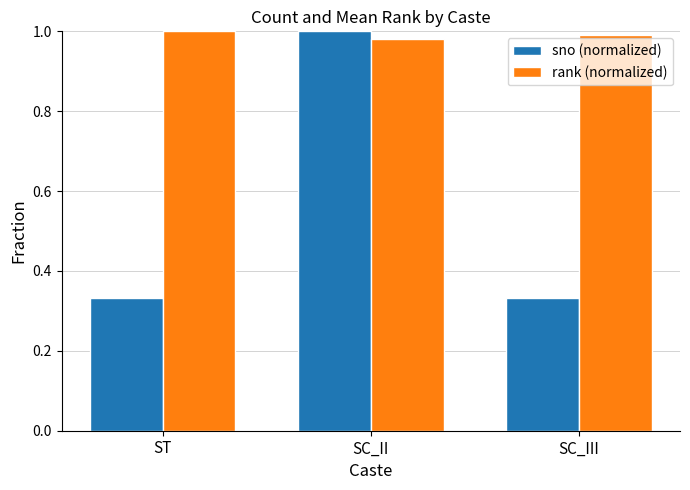

What are all the series names shown in the legend?

sno (normalized), rank (normalized)